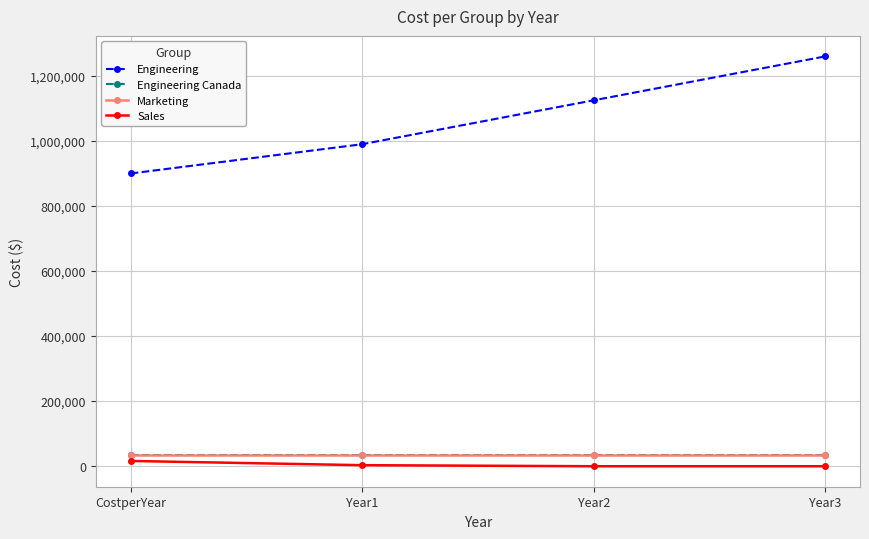

How many distinct data groups are displayed?

4